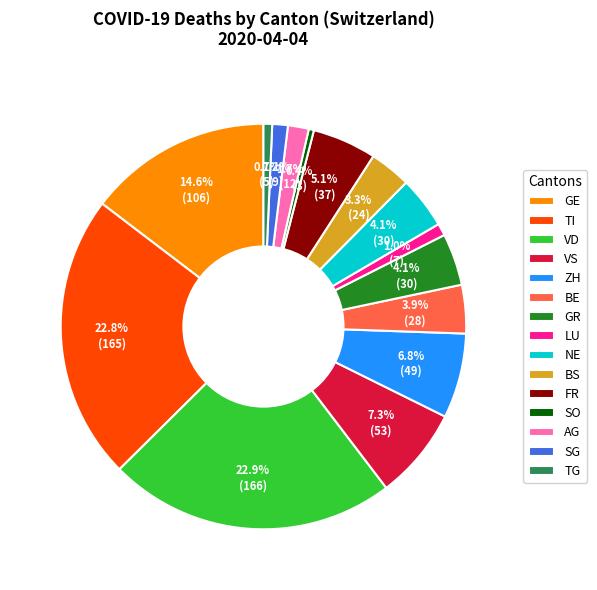

What portion of the pie excludes SG?

98.8%